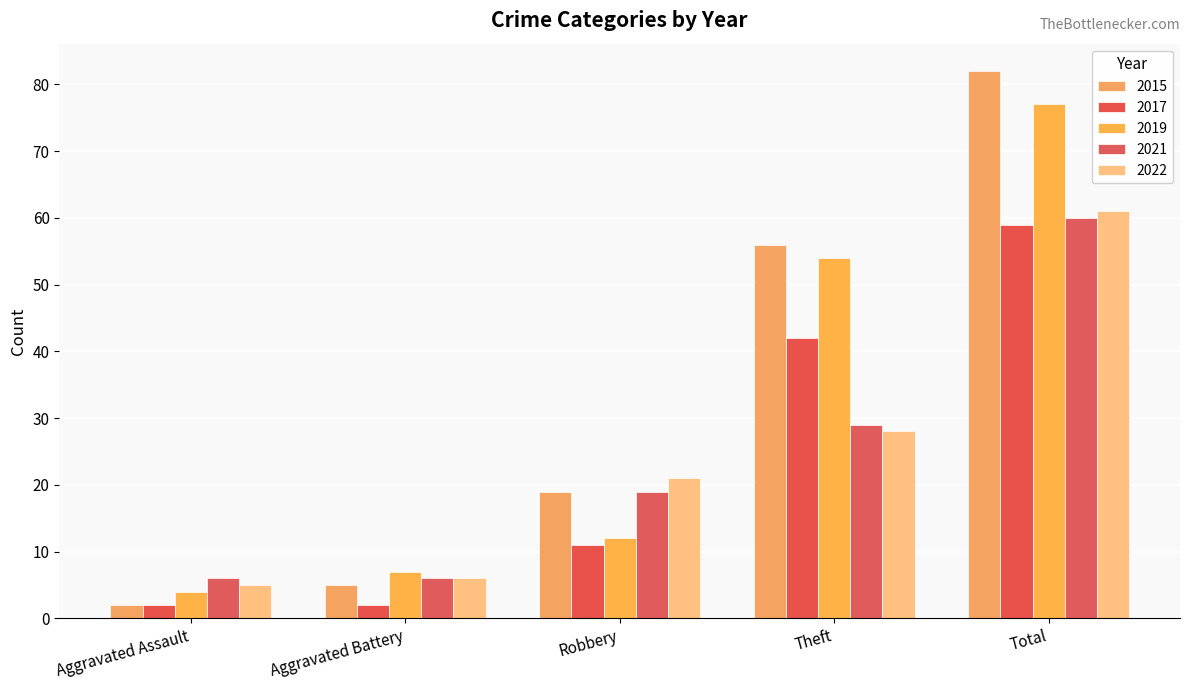

Which category has the highest value across all series?

Total